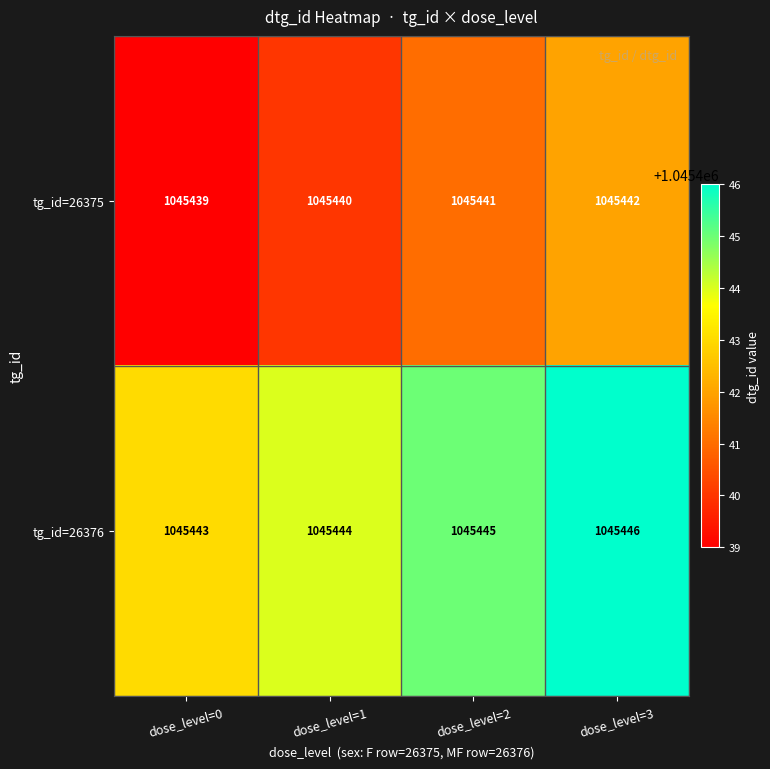

What is the minimum value shown in the chart?

1045439